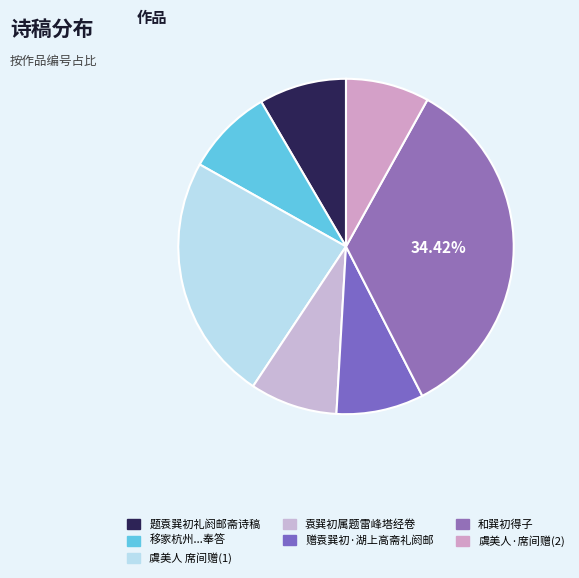

How many segments does this pie chart have?

7